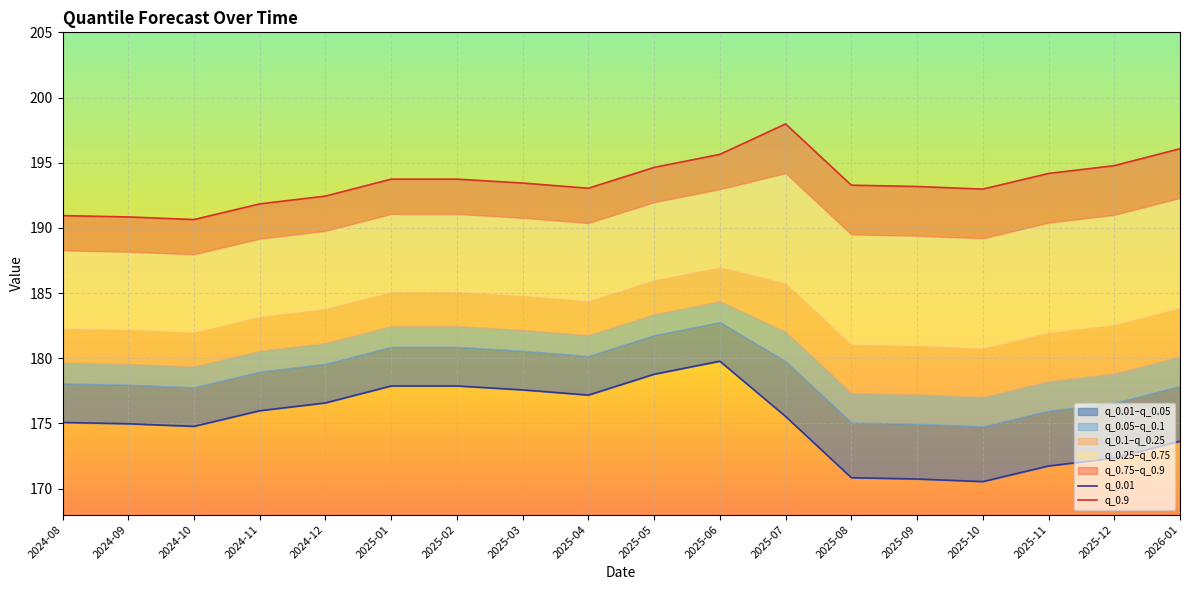

Is the value of q_0.9 at 2024-10 greater than the value of q_0.01 at 2025-04?

Yes